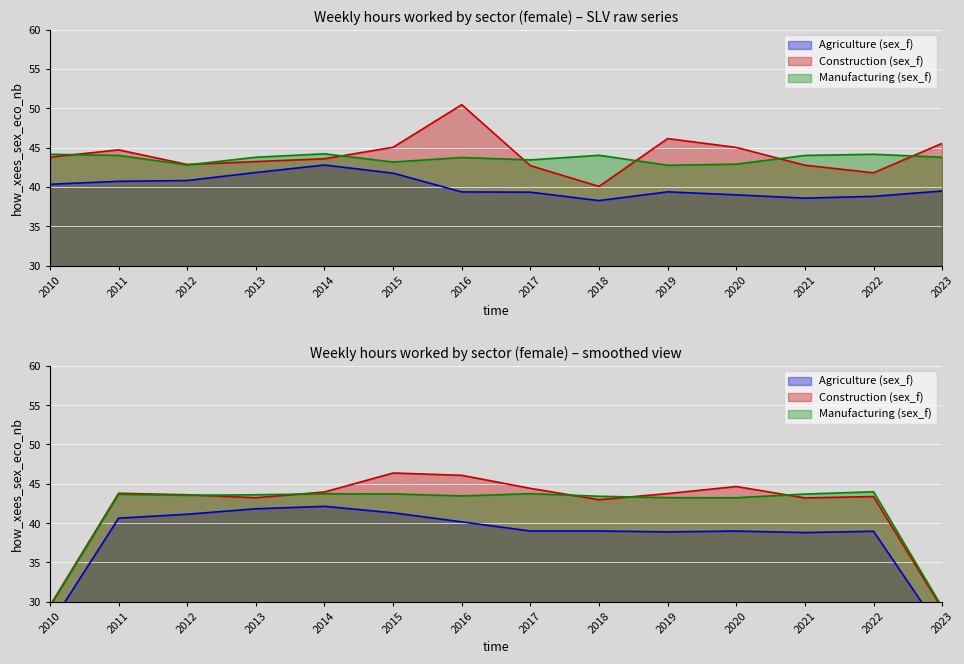

At which label is Agriculture (sex_f) closest to 40?

2010